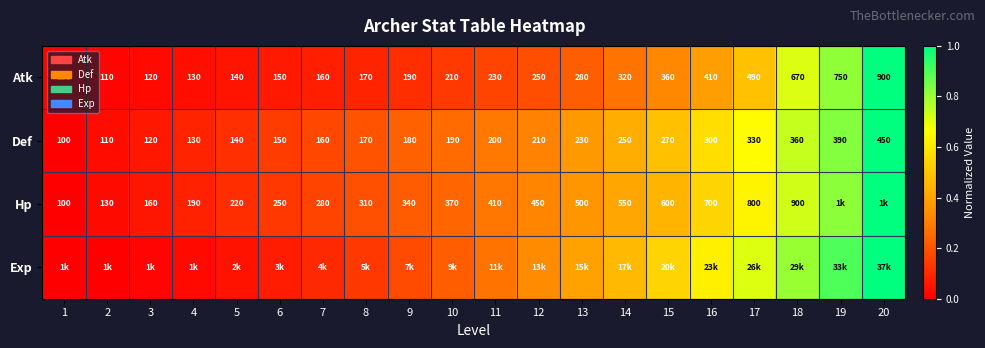

Is the value of Atk at 18 greater than the value of Hp at 16?

No